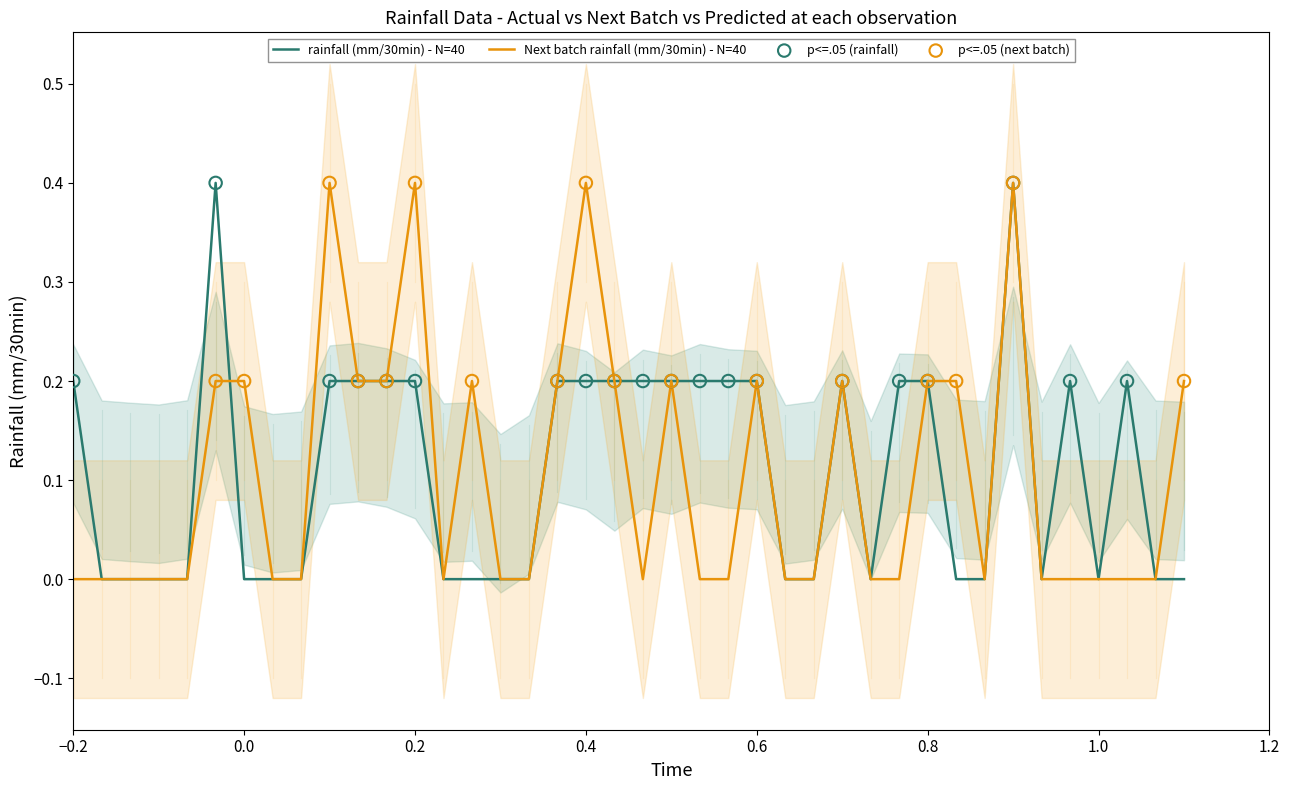

The value of Next batch rainfall (mm/30min) - N=40 at 0.0 is 0.1. True or false?

False